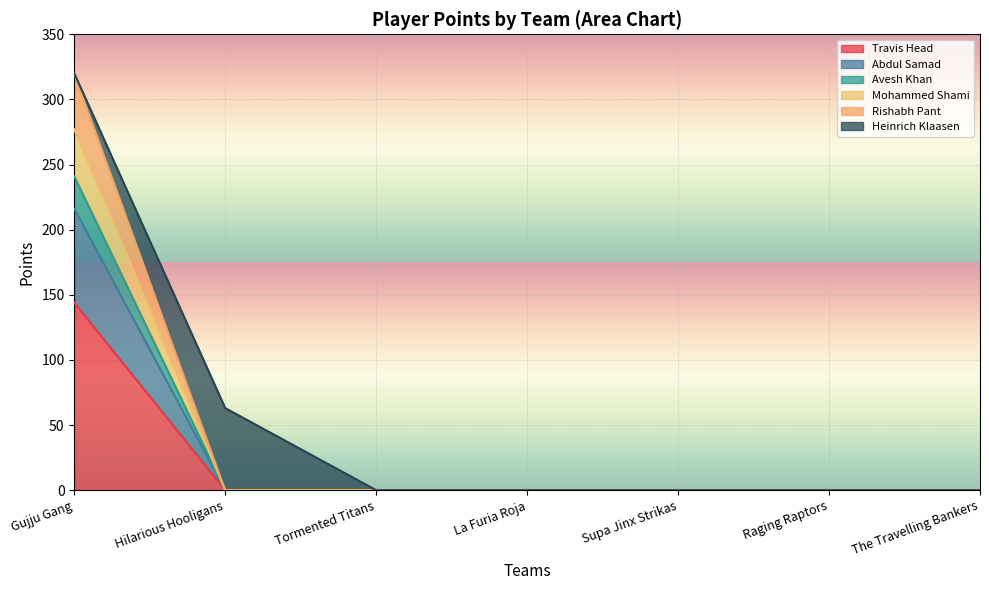

True or false: Travis Head has more than 2 interior local peaks.

False